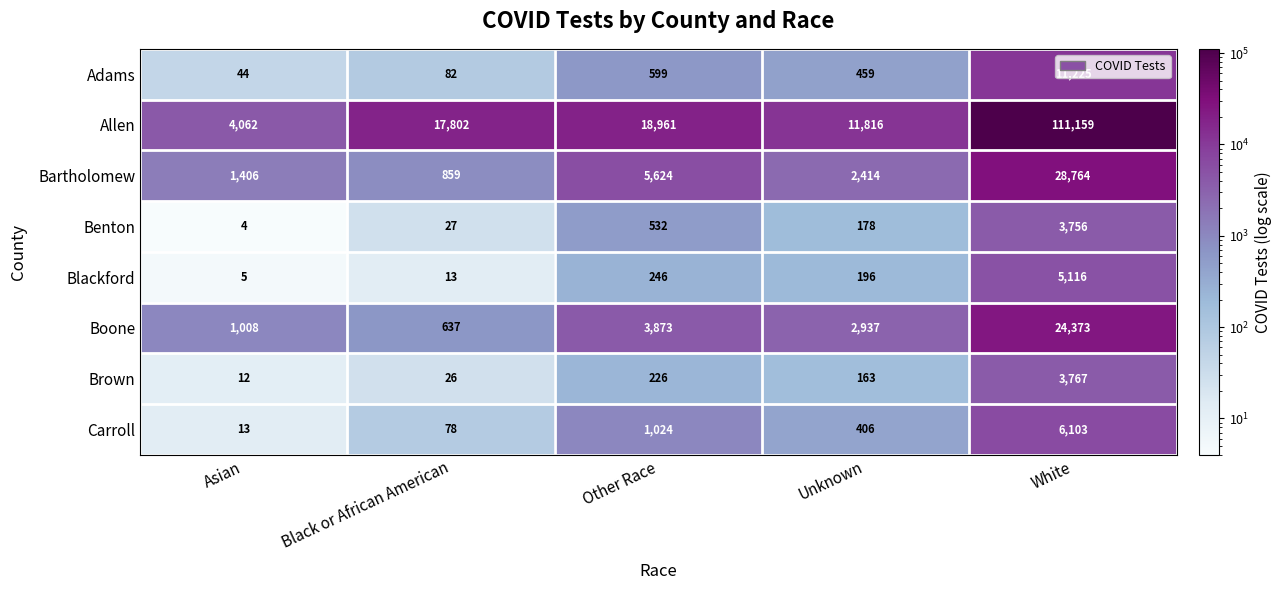

Where is Allen nearest to the value 57610?

Other Race